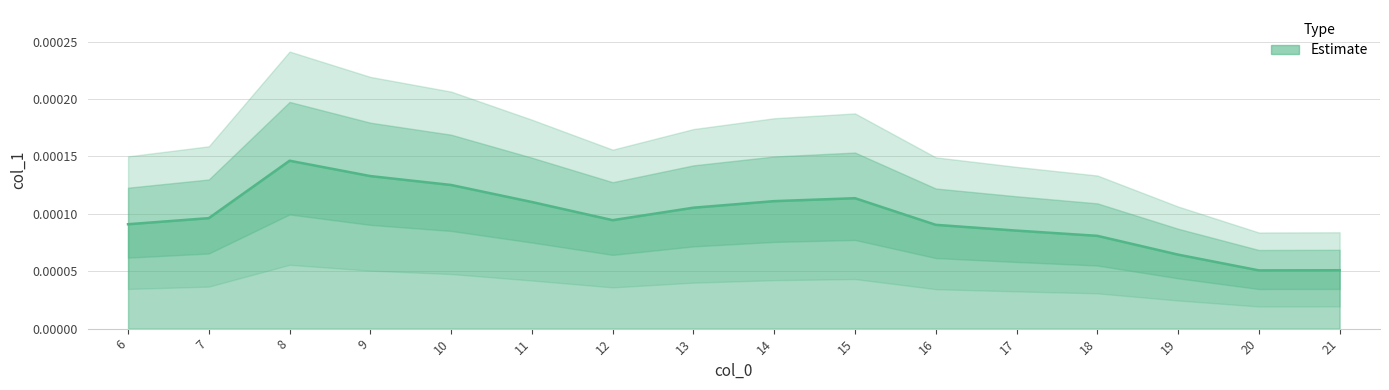

List the labels in order of value, largest first.

8, 9, 10, 15, 14, 11, 13, 7, 12, 6, 16, 17, 18, 19, 21, 20